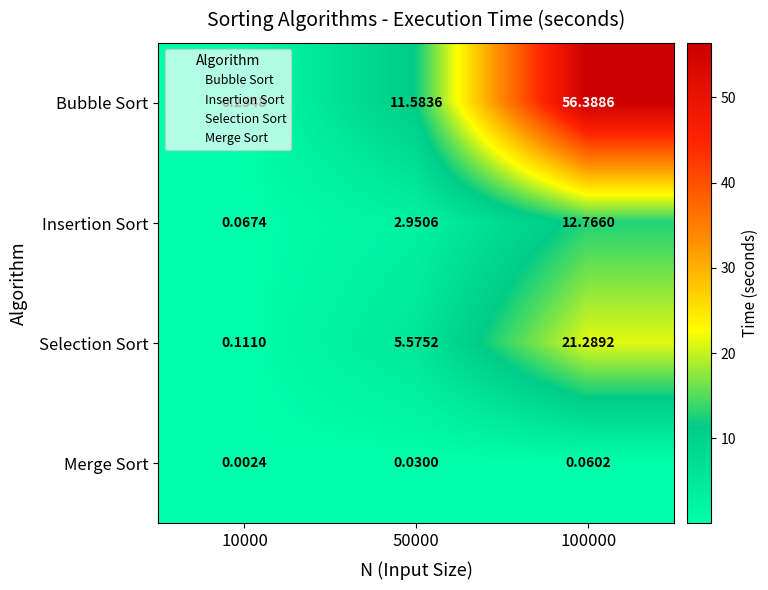

Is the value of Insertion Sort at 10000 greater than the value of Merge Sort at 50000?

Yes